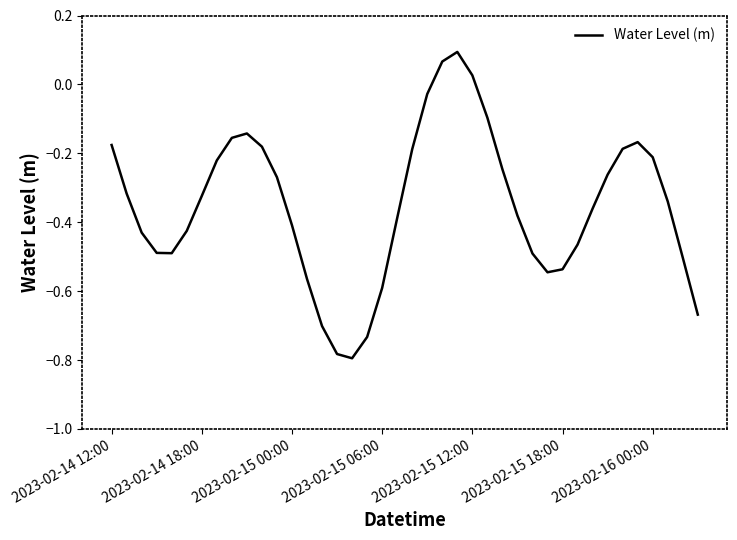

What is the difference between the maximum and minimum values?

0.9